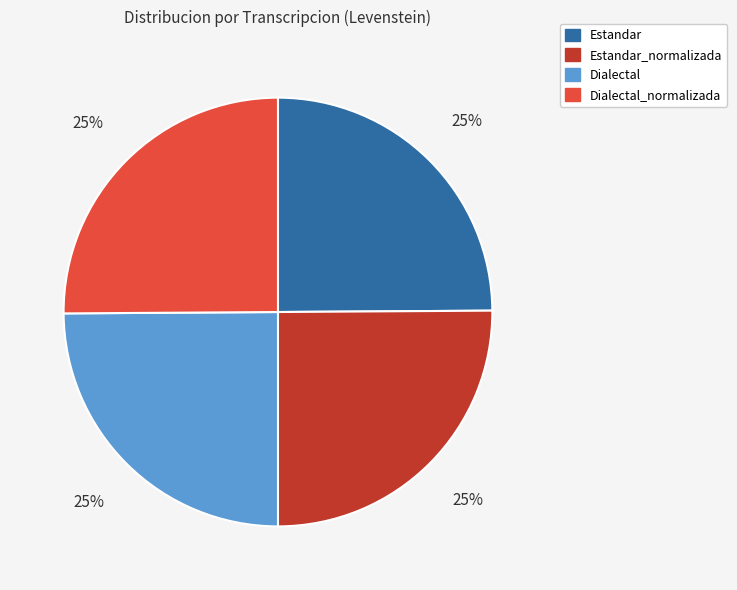

True or false: Dialectal_normalizada accounts for 25% of the total.

True